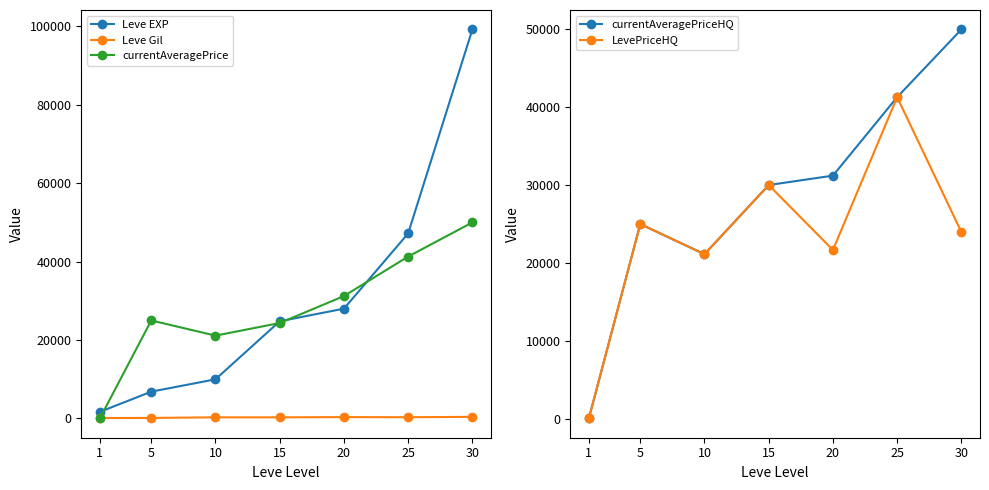

How many lines are shown in the chart?

5